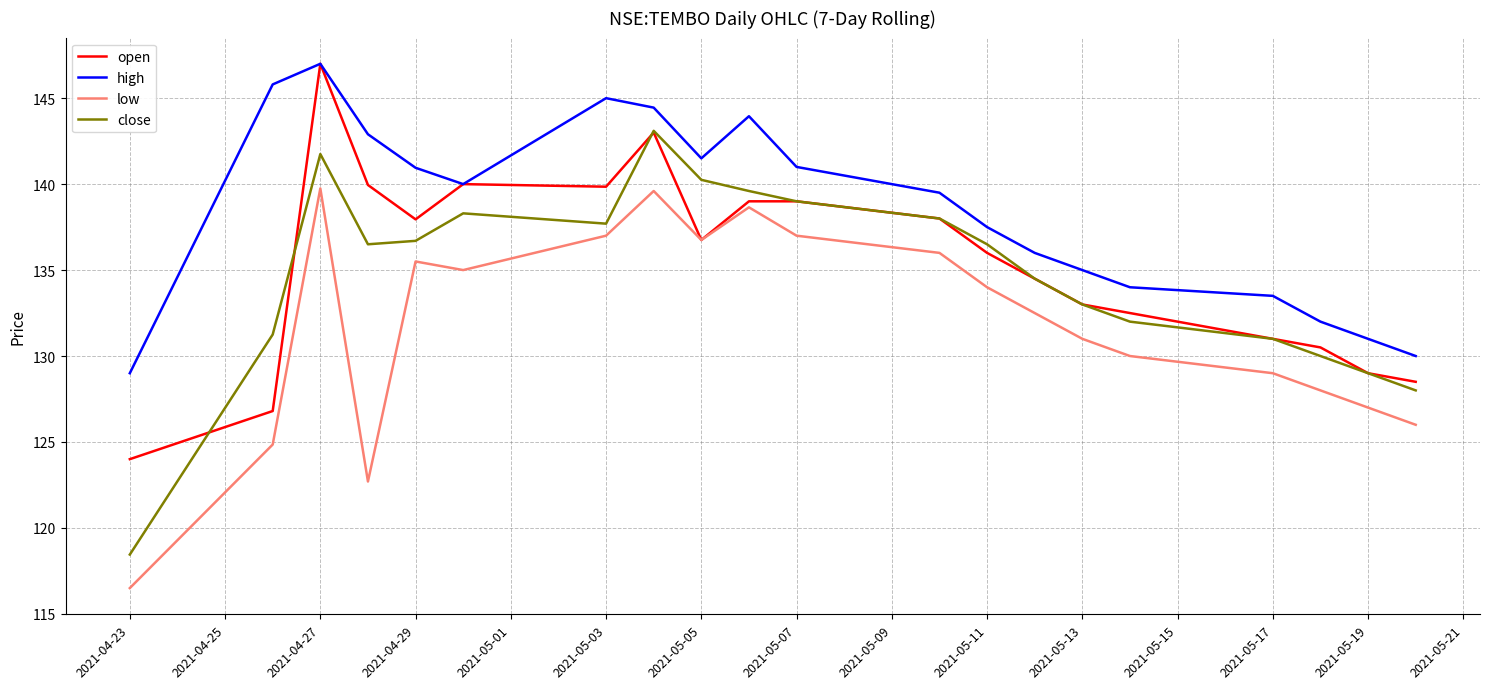

Does the chart have visible grid lines?

Yes